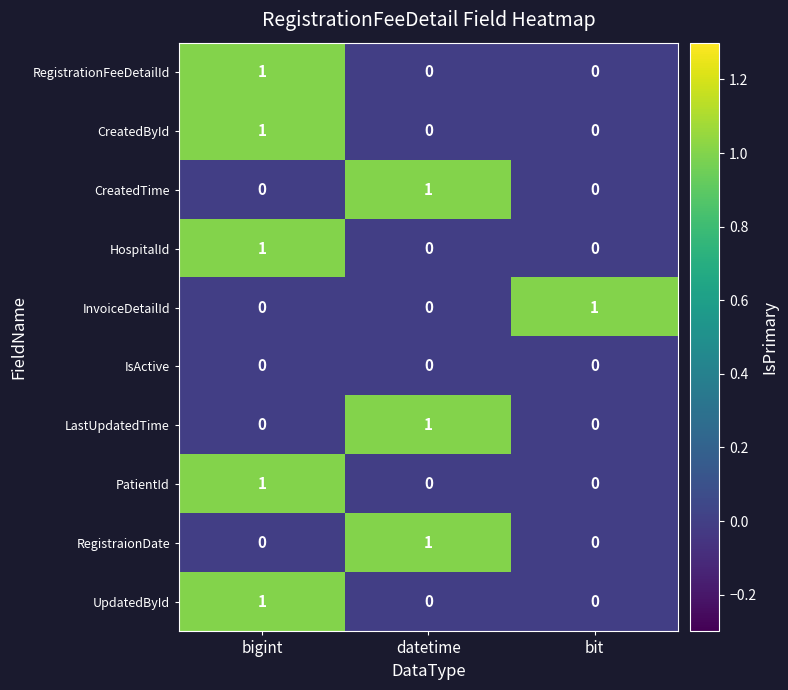

At which label does RegistrationFeeDetailId reach its peak?

bigint